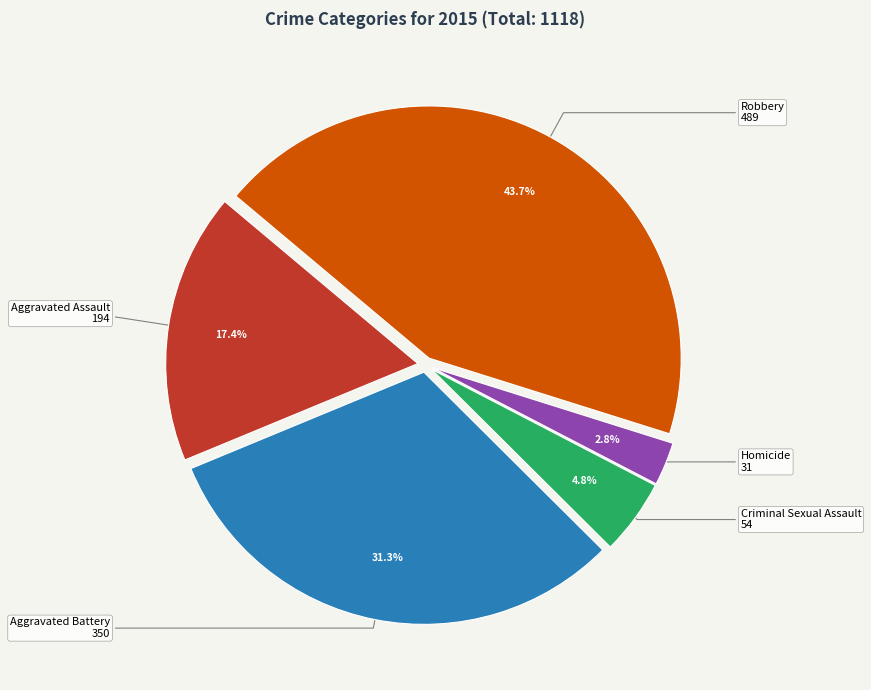

What percentage is the Aggravated Assault slice, to the nearest percent?

17%